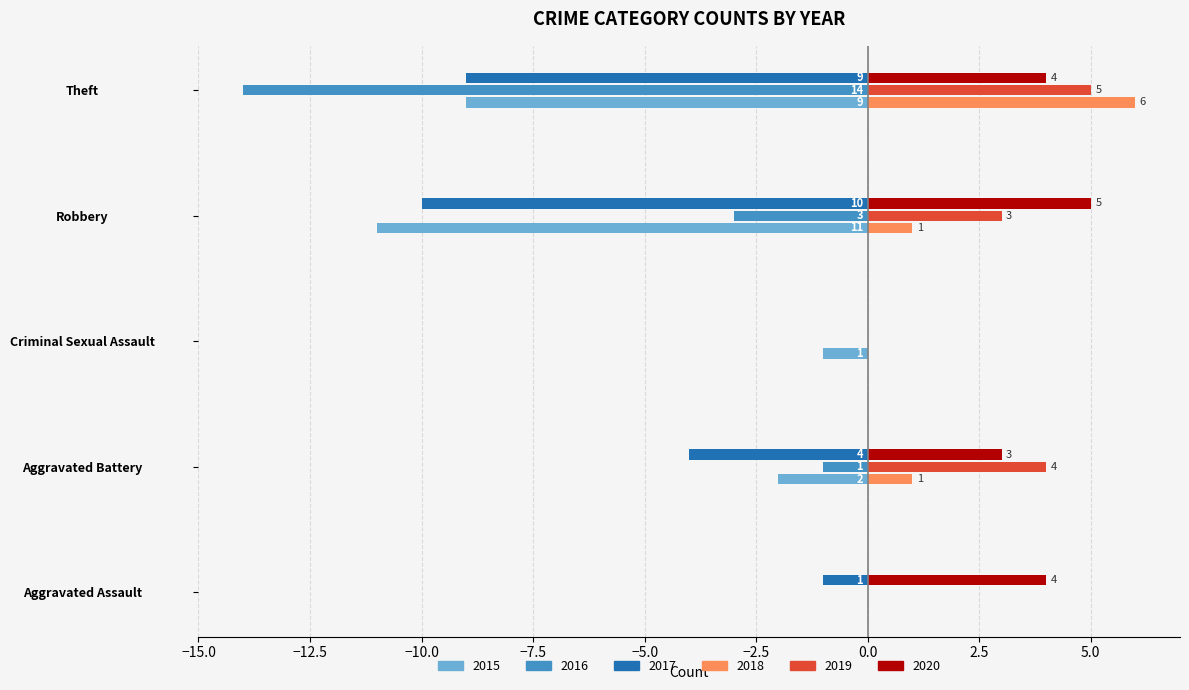

What is the maximum value for 2019?

5